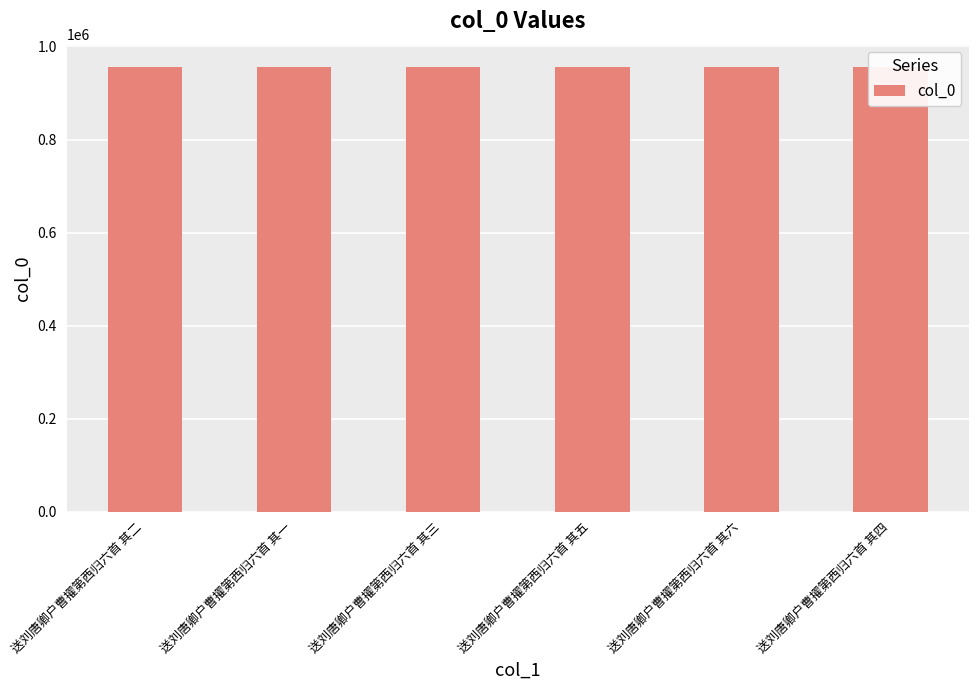

What is the maximum value shown in the chart?

956035